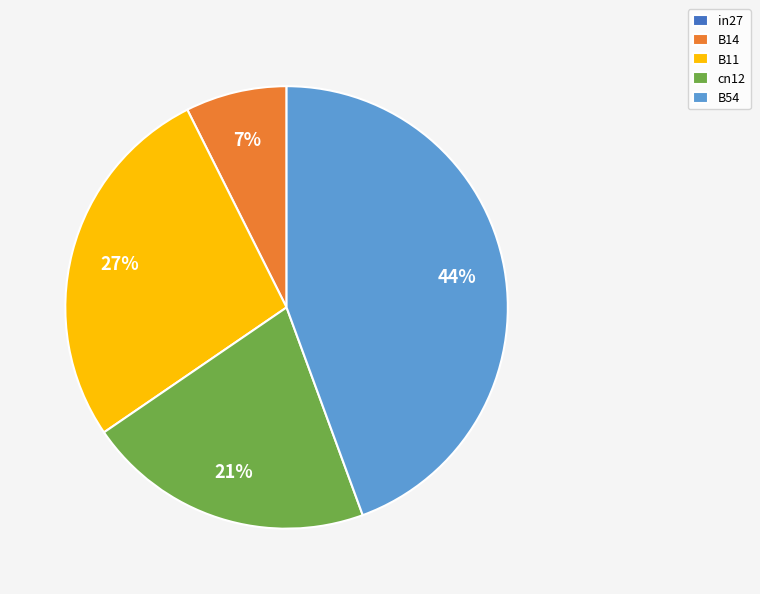

True or false: B11 accounts for 37% of the total.

False